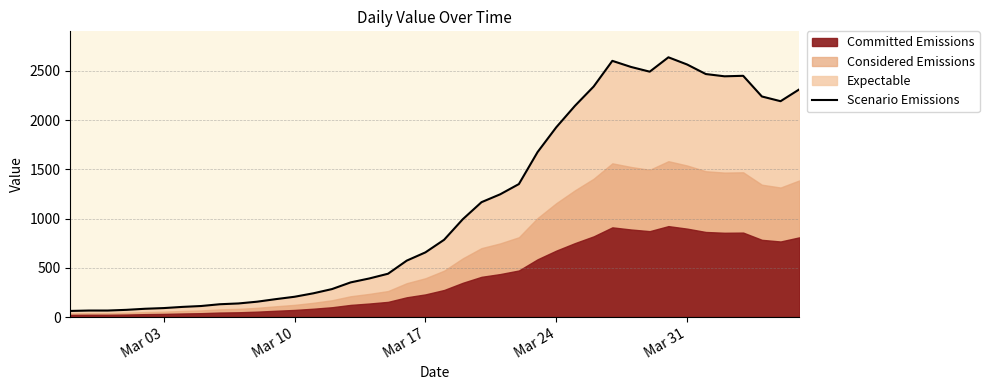

Reading left to right, extract all data points from this chart.

62	66	66	73	84	91	103	112	130	138	156	182	206	241	284	352	392	440	573	657	785	994	1167	1247	1351	1676	1928	2146	2342	2603	2541	2493	2639	2566	2469	2446	2451	2241	2193	2313